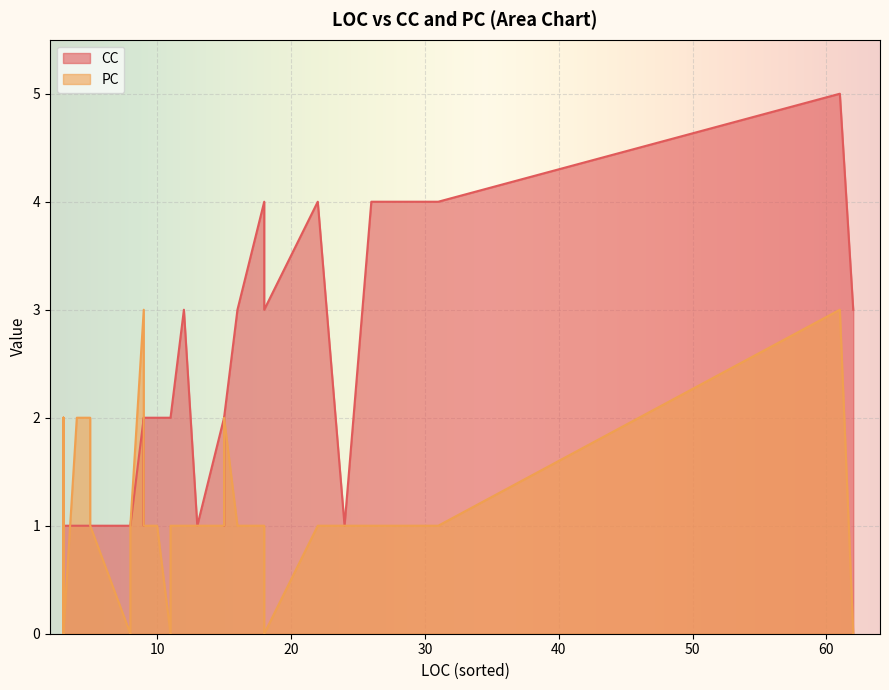

What are all the series names shown in the legend?

CC, PC